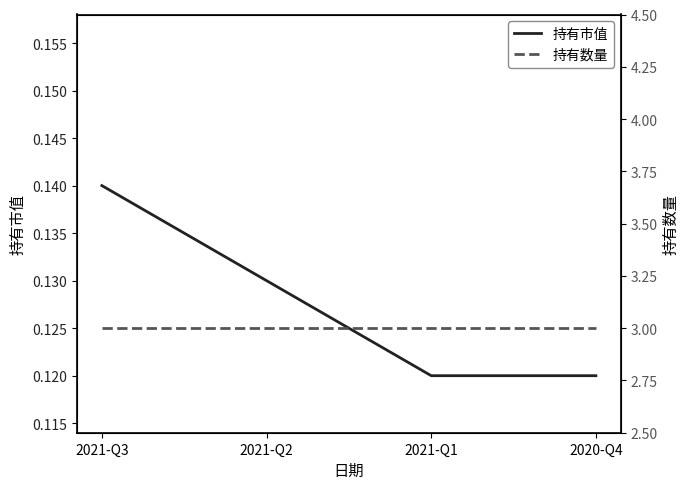

Reading left to right, transcribe all the data shown in this chart.

持有市值: 2021-Q3=0.1	2021-Q2=0.1	2021-Q1=0.1	2020-Q4=0.1
持有数量: 2021-Q3=3.0	2021-Q2=3.0	2021-Q1=3.0	2020-Q4=3.0